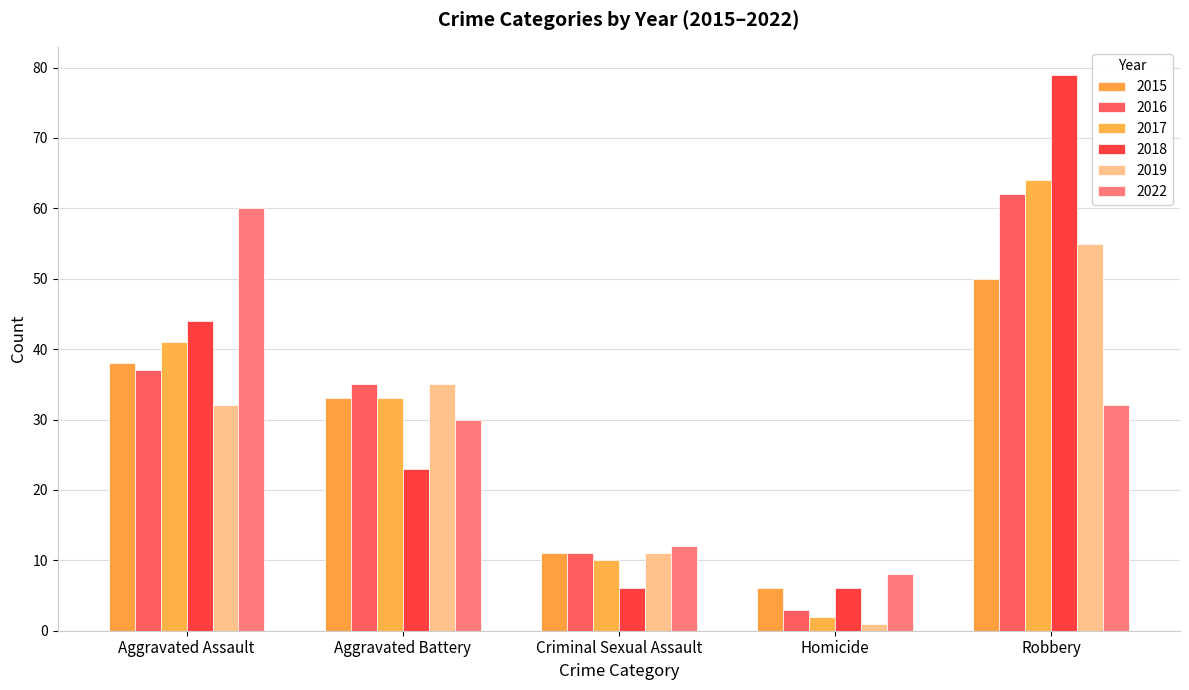

What is the difference between the highest and lowest values at Aggravated Battery?

12